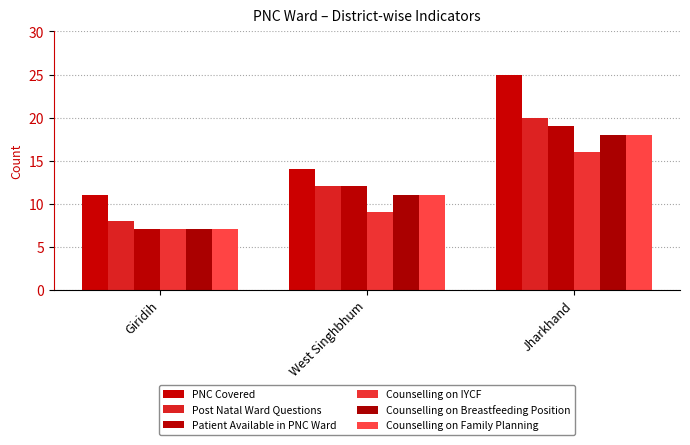

What is the maximum value for PNC Covered?

25